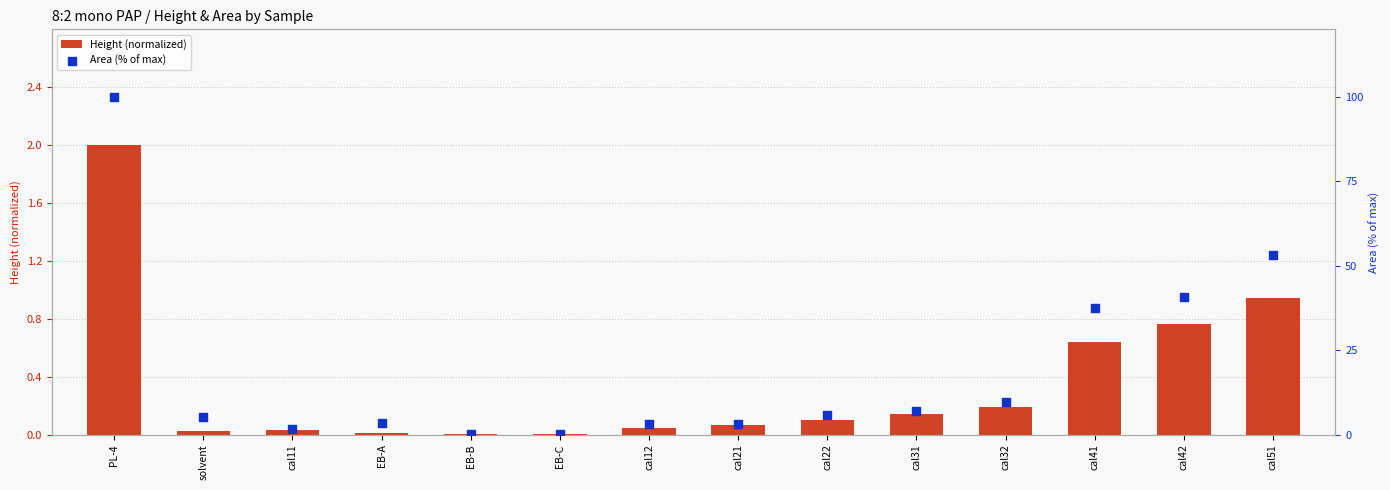

What are all the series names shown in the legend?

Height (normalized), Area (% of max)